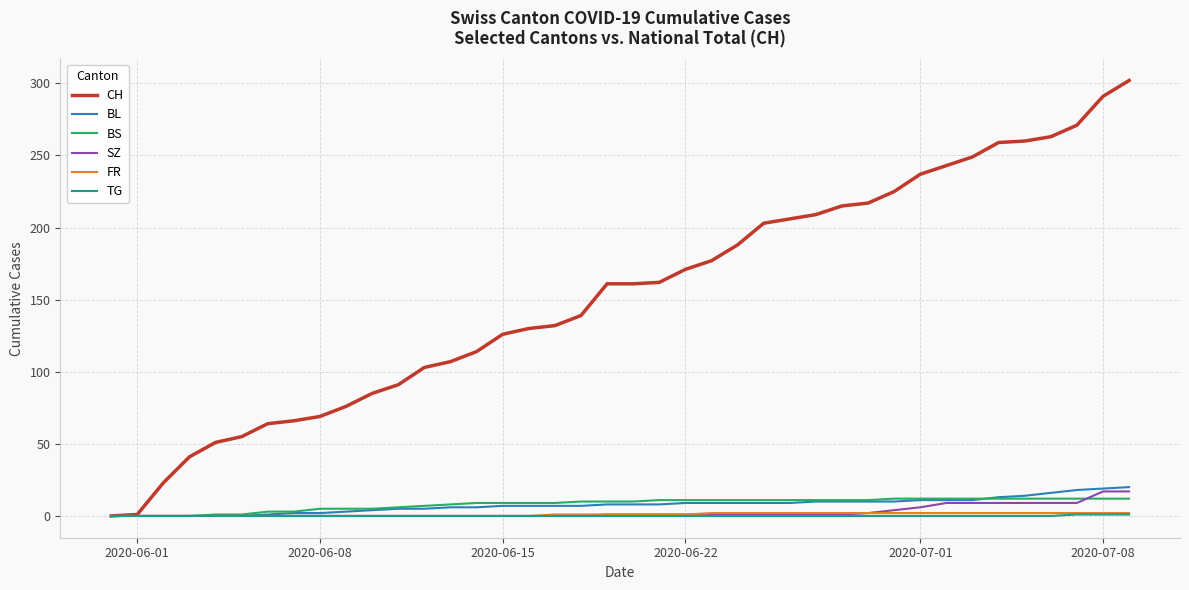

Which series has the largest range (max minus min)?

CH